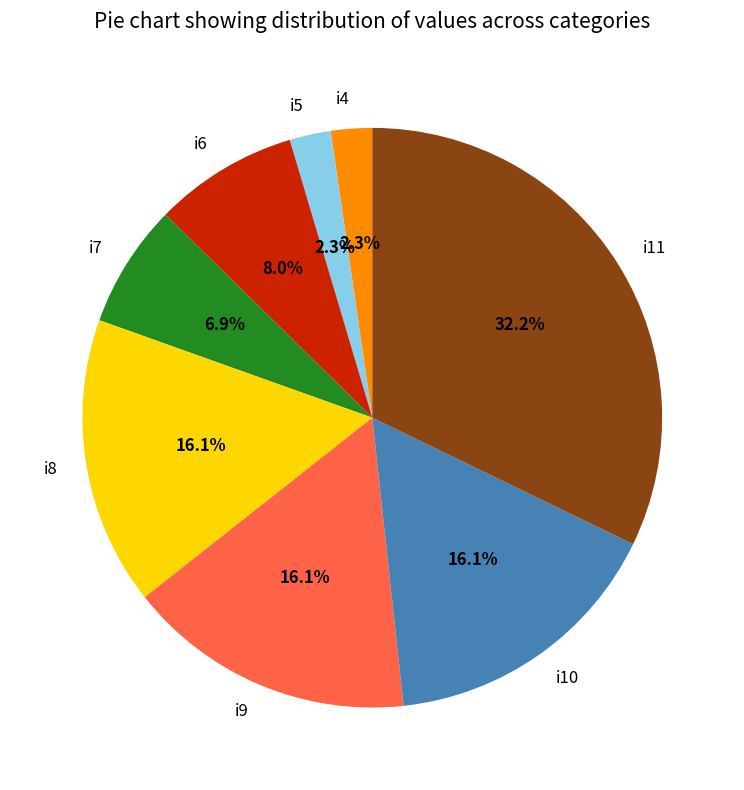

To the nearest percent, what is the average slice percentage?

12%